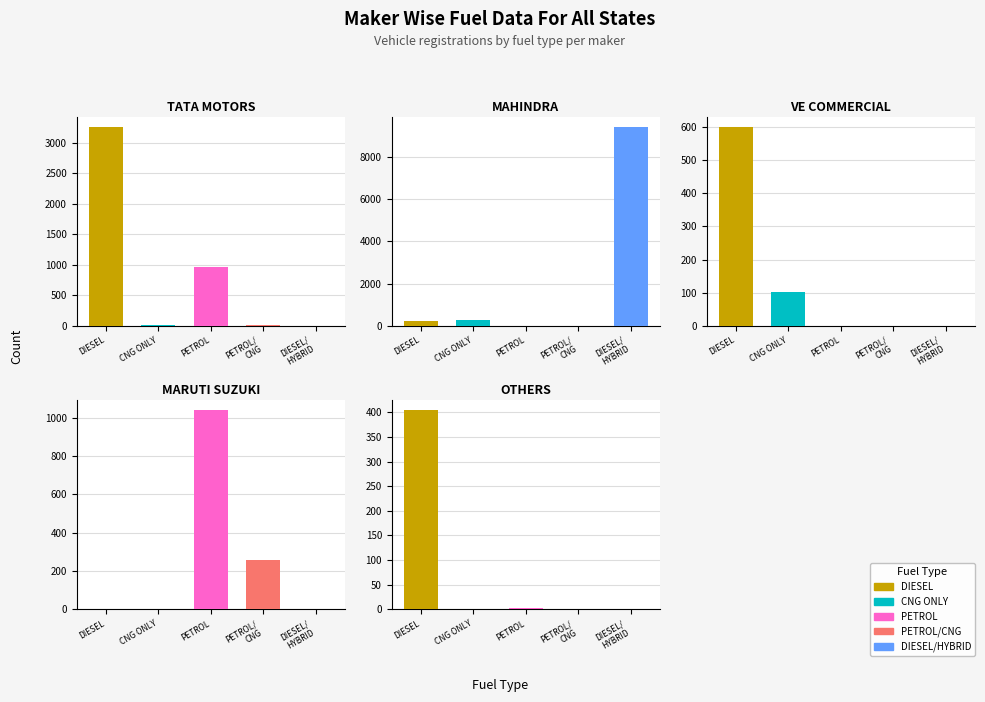

What is the value of the CNG ONLY bar at the 19th from the left?

102